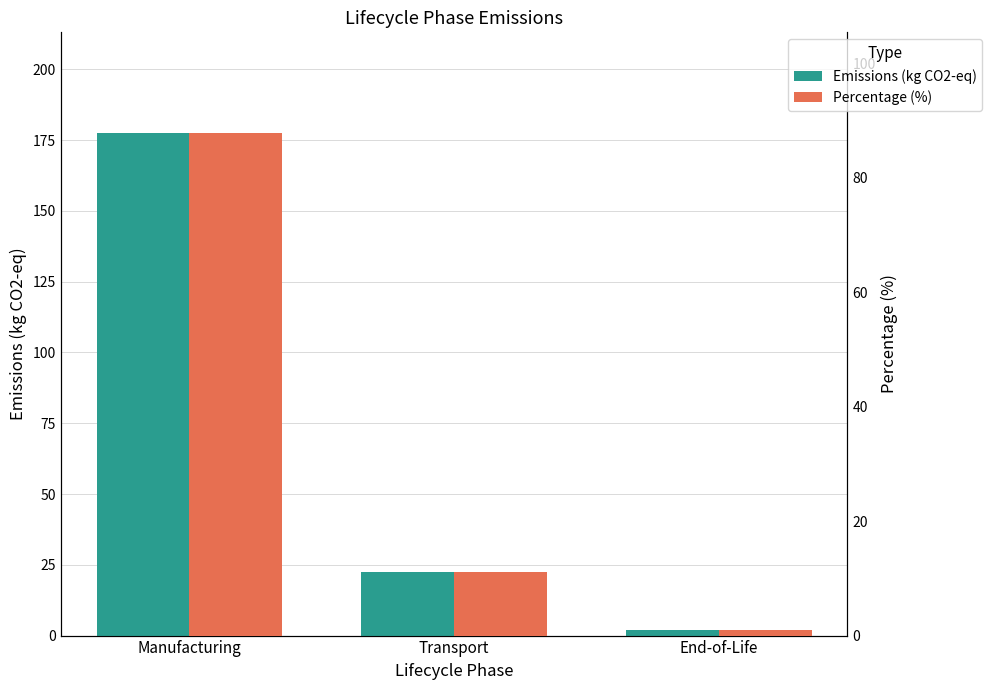

What is the difference between the maximum and minimum values in the Percentage (%) series?

86.8